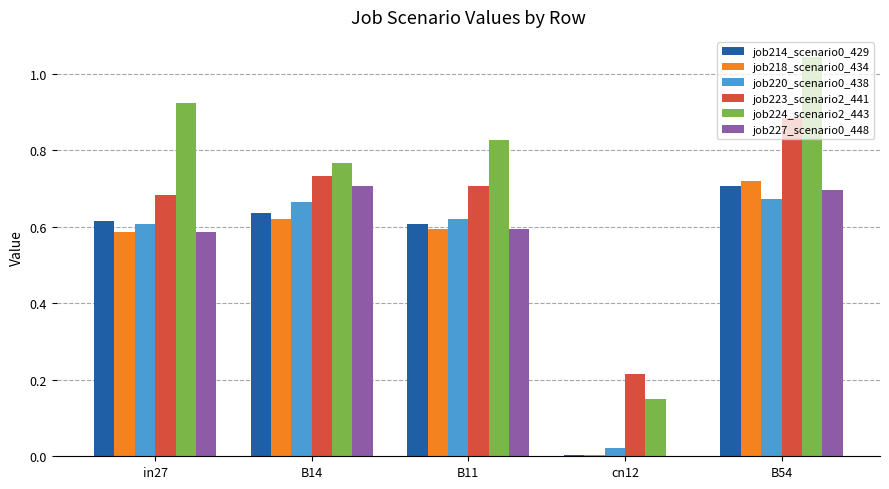

Are the bars horizontal?

No